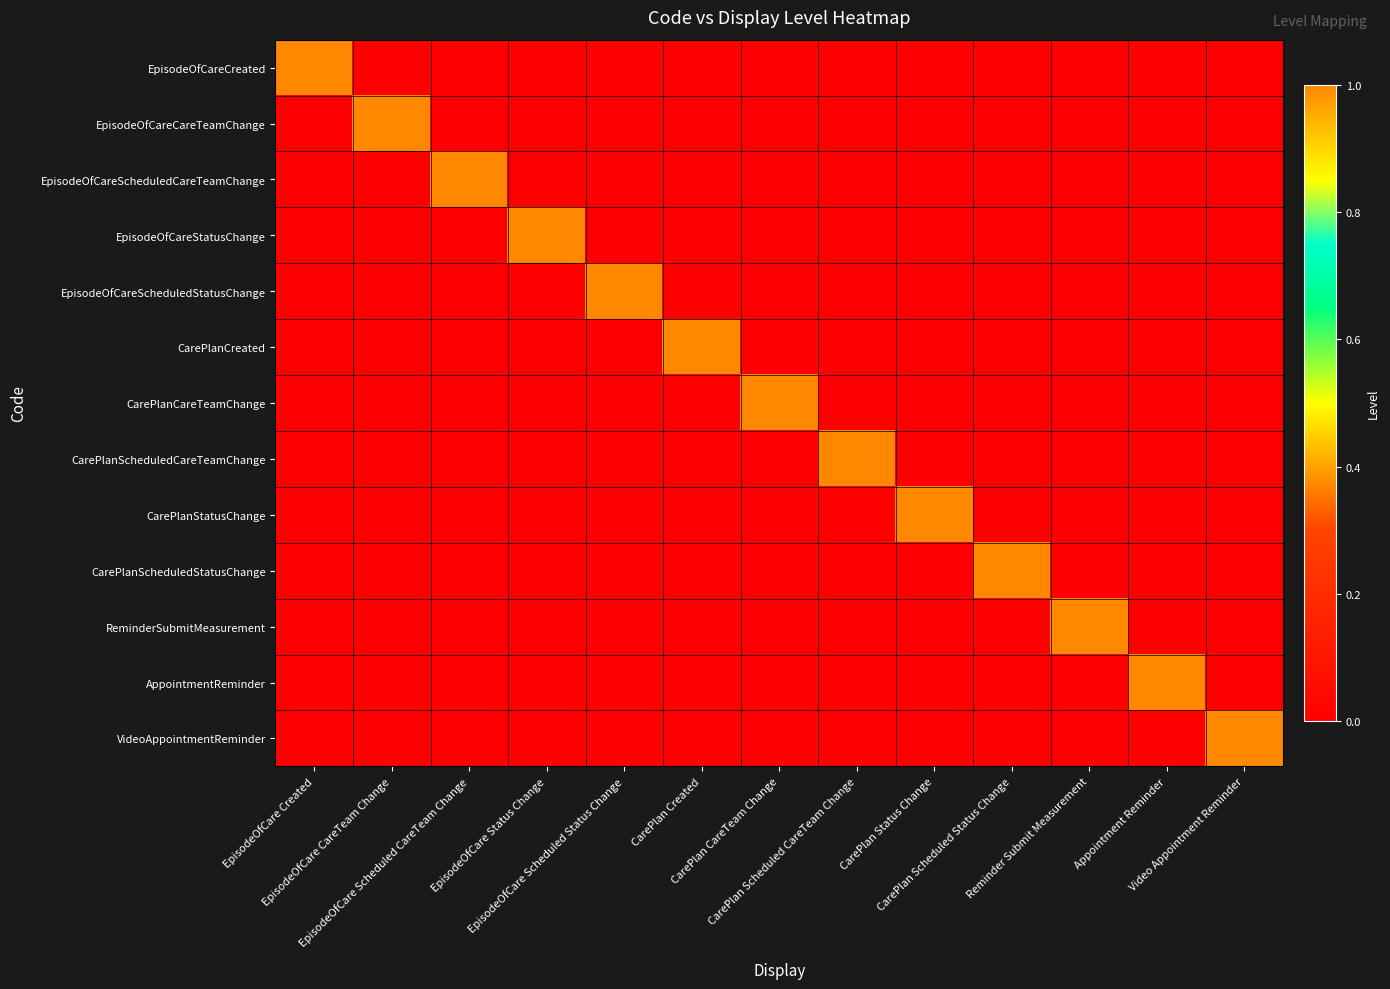

Reading left to right, list all the values displayed in this chart.

EpisodeOfCareCreated: EpisodeOfCare Created=1	EpisodeOfCare CareTeam Change=0	EpisodeOfCare Scheduled CareTeam Change=0	EpisodeOfCare Status Change=0	EpisodeOfCare Scheduled Status Change=0	CarePlan Created=0	CarePlan CareTeam Change=0	CarePlan Scheduled CareTeam Change=0	CarePlan Status Change=0	CarePlan Scheduled Status Change=0	Reminder Submit Measurement=0	Appointment Reminder=0	Video Appointment Reminder=0
EpisodeOfCareCareTeamChange: EpisodeOfCare Created=0	EpisodeOfCare CareTeam Change=1	EpisodeOfCare Scheduled CareTeam Change=0	EpisodeOfCare Status Change=0	EpisodeOfCare Scheduled Status Change=0	CarePlan Created=0	CarePlan CareTeam Change=0	CarePlan Scheduled CareTeam Change=0	CarePlan Status Change=0	CarePlan Scheduled Status Change=0	Reminder Submit Measurement=0	Appointment Reminder=0	Video Appointment Reminder=0
EpisodeOfCareScheduledCareTeamChange: EpisodeOfCare Created=0	EpisodeOfCare CareTeam Change=0	EpisodeOfCare Scheduled CareTeam Change=1	EpisodeOfCare Status Change=0	EpisodeOfCare Scheduled Status Change=0	CarePlan Created=0	CarePlan CareTeam Change=0	CarePlan Scheduled CareTeam Change=0	CarePlan Status Change=0	CarePlan Scheduled Status Change=0	Reminder Submit Measurement=0	Appointment Reminder=0	Video Appointment Reminder=0
EpisodeOfCareStatusChange: EpisodeOfCare Created=0	EpisodeOfCare CareTeam Change=0	EpisodeOfCare Scheduled CareTeam Change=0	EpisodeOfCare Status Change=1	EpisodeOfCare Scheduled Status Change=0	CarePlan Created=0	CarePlan CareTeam Change=0	CarePlan Scheduled CareTeam Change=0	CarePlan Status Change=0	CarePlan Scheduled Status Change=0	Reminder Submit Measurement=0	Appointment Reminder=0	Video Appointment Reminder=0
EpisodeOfCareScheduledStatusChange: EpisodeOfCare Created=0	EpisodeOfCare CareTeam Change=0	EpisodeOfCare Scheduled CareTeam Change=0	EpisodeOfCare Status Change=0	EpisodeOfCare Scheduled Status Change=1	CarePlan Created=0	CarePlan CareTeam Change=0	CarePlan Scheduled CareTeam Change=0	CarePlan Status Change=0	CarePlan Scheduled Status Change=0	Reminder Submit Measurement=0	Appointment Reminder=0	Video Appointment Reminder=0
CarePlanCreated: EpisodeOfCare Created=0	EpisodeOfCare CareTeam Change=0	EpisodeOfCare Scheduled CareTeam Change=0	EpisodeOfCare Status Change=0	EpisodeOfCare Scheduled Status Change=0	CarePlan Created=1	CarePlan CareTeam Change=0	CarePlan Scheduled CareTeam Change=0	CarePlan Status Change=0	CarePlan Scheduled Status Change=0	Reminder Submit Measurement=0	Appointment Reminder=0	Video Appointment Reminder=0
CarePlanCareTeamChange: EpisodeOfCare Created=0	EpisodeOfCare CareTeam Change=0	EpisodeOfCare Scheduled CareTeam Change=0	EpisodeOfCare Status Change=0	EpisodeOfCare Scheduled Status Change=0	CarePlan Created=0	CarePlan CareTeam Change=1	CarePlan Scheduled CareTeam Change=0	CarePlan Status Change=0	CarePlan Scheduled Status Change=0	Reminder Submit Measurement=0	Appointment Reminder=0	Video Appointment Reminder=0
CarePlanScheduledCareTeamChange: EpisodeOfCare Created=0	EpisodeOfCare CareTeam Change=0	EpisodeOfCare Scheduled CareTeam Change=0	EpisodeOfCare Status Change=0	EpisodeOfCare Scheduled Status Change=0	CarePlan Created=0	CarePlan CareTeam Change=0	CarePlan Scheduled CareTeam Change=1	CarePlan Status Change=0	CarePlan Scheduled Status Change=0	Reminder Submit Measurement=0	Appointment Reminder=0	Video Appointment Reminder=0
CarePlanStatusChange: EpisodeOfCare Created=0	EpisodeOfCare CareTeam Change=0	EpisodeOfCare Scheduled CareTeam Change=0	EpisodeOfCare Status Change=0	EpisodeOfCare Scheduled Status Change=0	CarePlan Created=0	CarePlan CareTeam Change=0	CarePlan Scheduled CareTeam Change=0	CarePlan Status Change=1	CarePlan Scheduled Status Change=0	Reminder Submit Measurement=0	Appointment Reminder=0	Video Appointment Reminder=0
CarePlanScheduledStatusChange: EpisodeOfCare Created=0	EpisodeOfCare CareTeam Change=0	EpisodeOfCare Scheduled CareTeam Change=0	EpisodeOfCare Status Change=0	EpisodeOfCare Scheduled Status Change=0	CarePlan Created=0	CarePlan CareTeam Change=0	CarePlan Scheduled CareTeam Change=0	CarePlan Status Change=0	CarePlan Scheduled Status Change=1	Reminder Submit Measurement=0	Appointment Reminder=0	Video Appointment Reminder=0
ReminderSubmitMeasurement: EpisodeOfCare Created=0	EpisodeOfCare CareTeam Change=0	EpisodeOfCare Scheduled CareTeam Change=0	EpisodeOfCare Status Change=0	EpisodeOfCare Scheduled Status Change=0	CarePlan Created=0	CarePlan CareTeam Change=0	CarePlan Scheduled CareTeam Change=0	CarePlan Status Change=0	CarePlan Scheduled Status Change=0	Reminder Submit Measurement=1	Appointment Reminder=0	Video Appointment Reminder=0
AppointmentReminder: EpisodeOfCare Created=0	EpisodeOfCare CareTeam Change=0	EpisodeOfCare Scheduled CareTeam Change=0	EpisodeOfCare Status Change=0	EpisodeOfCare Scheduled Status Change=0	CarePlan Created=0	CarePlan CareTeam Change=0	CarePlan Scheduled CareTeam Change=0	CarePlan Status Change=0	CarePlan Scheduled Status Change=0	Reminder Submit Measurement=0	Appointment Reminder=1	Video Appointment Reminder=0
VideoAppointmentReminder: EpisodeOfCare Created=0	EpisodeOfCare CareTeam Change=0	EpisodeOfCare Scheduled CareTeam Change=0	EpisodeOfCare Status Change=0	EpisodeOfCare Scheduled Status Change=0	CarePlan Created=0	CarePlan CareTeam Change=0	CarePlan Scheduled CareTeam Change=0	CarePlan Status Change=0	CarePlan Scheduled Status Change=0	Reminder Submit Measurement=0	Appointment Reminder=0	Video Appointment Reminder=1